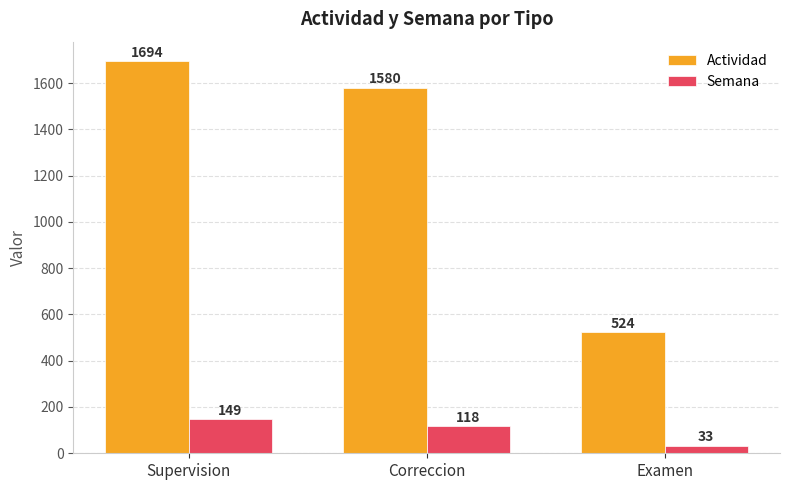

Is the value of Actividad at Supervision greater than the value of Semana at Examen?

Yes